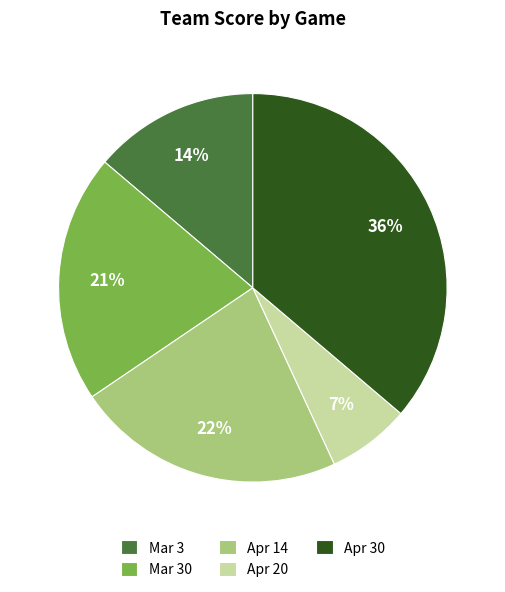

Rank the categories by value from highest to lowest.

Apr 30, Apr 14, Mar 30, Mar 3, Apr 20